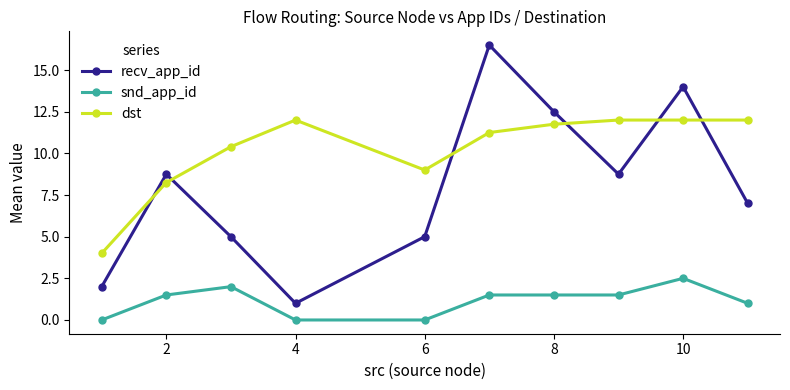

Which series has the largest range (max minus min)?

recv_app_id